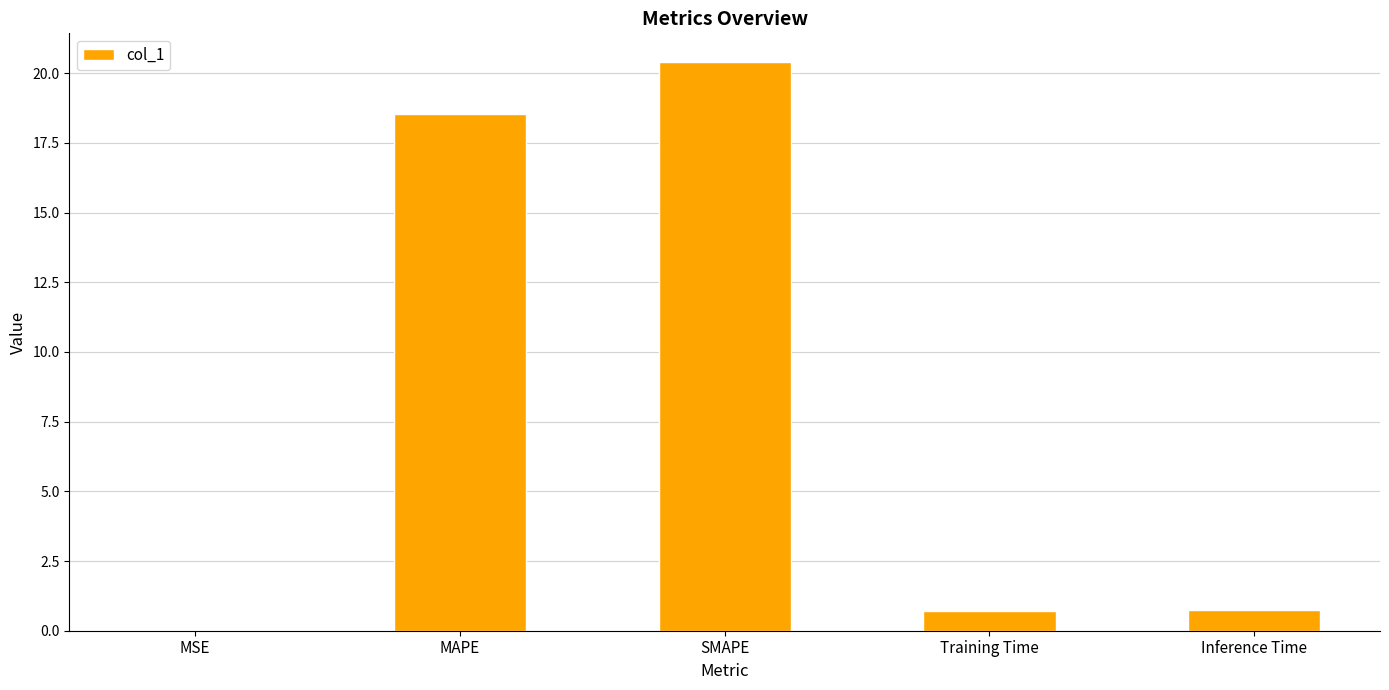

What is the average value?

8.1